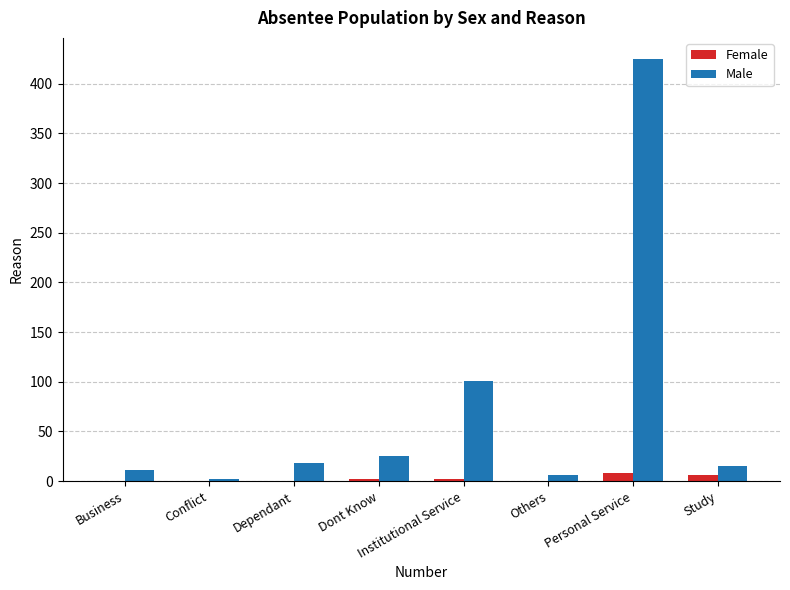

What is the sum of all Male values?

603